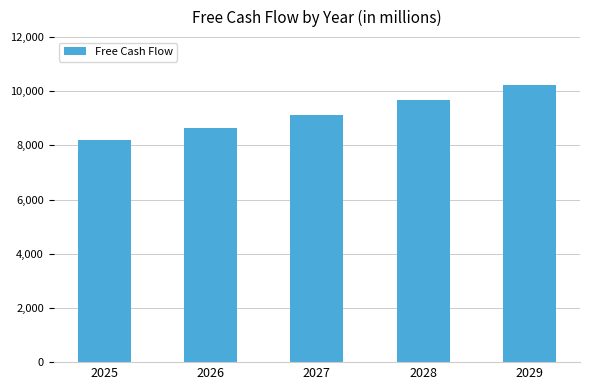

List the labels in order of value, largest first.

2029, 2028, 2027, 2026, 2025